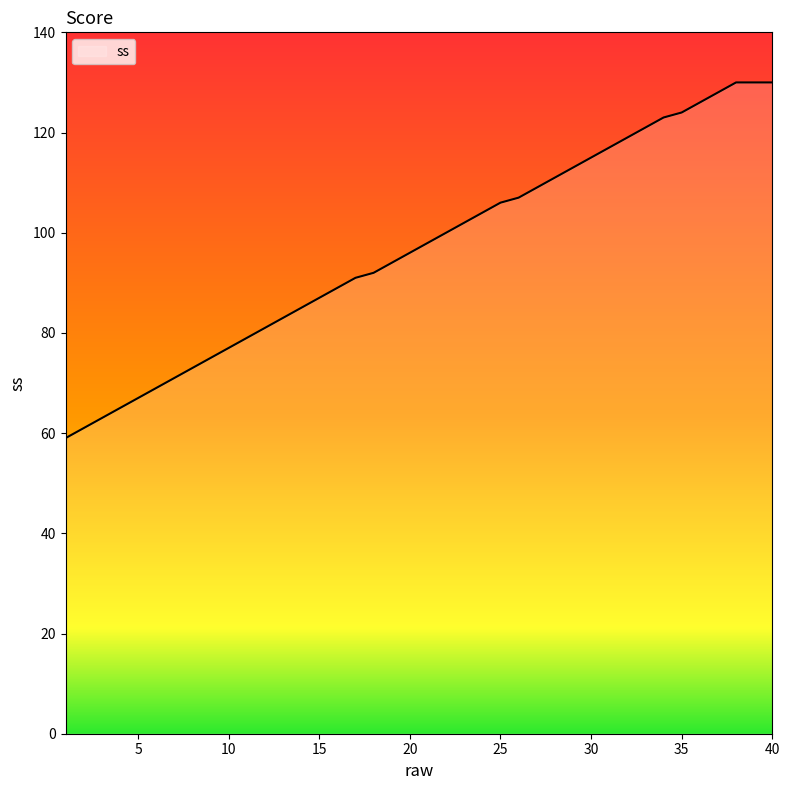

What is the maximum value shown in the chart?

130